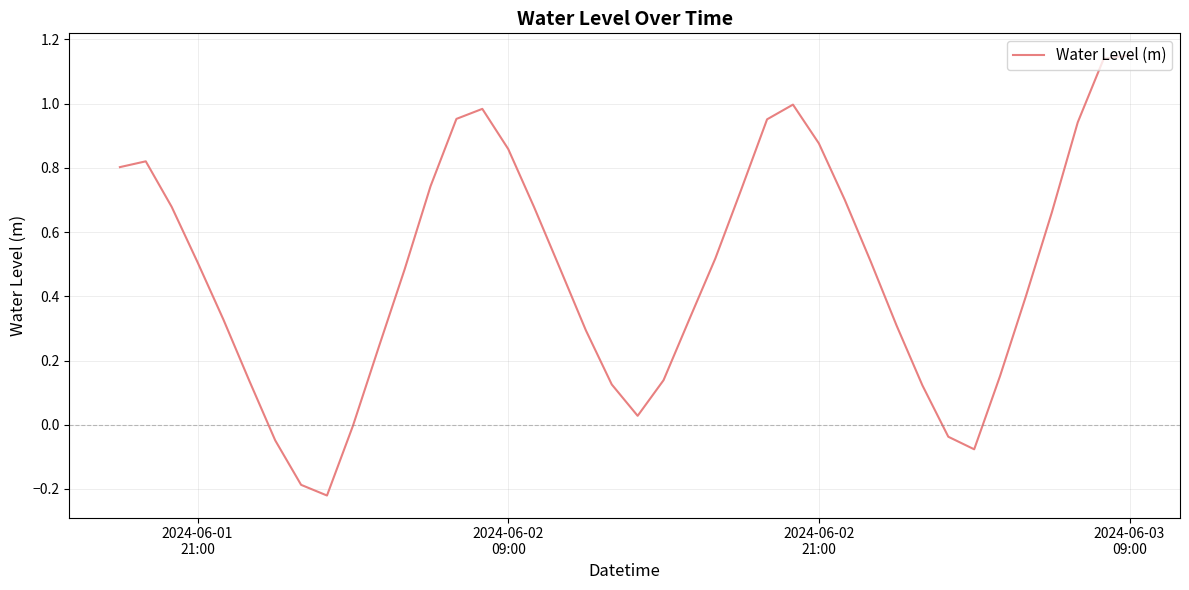

How many lines are shown in the chart?

1